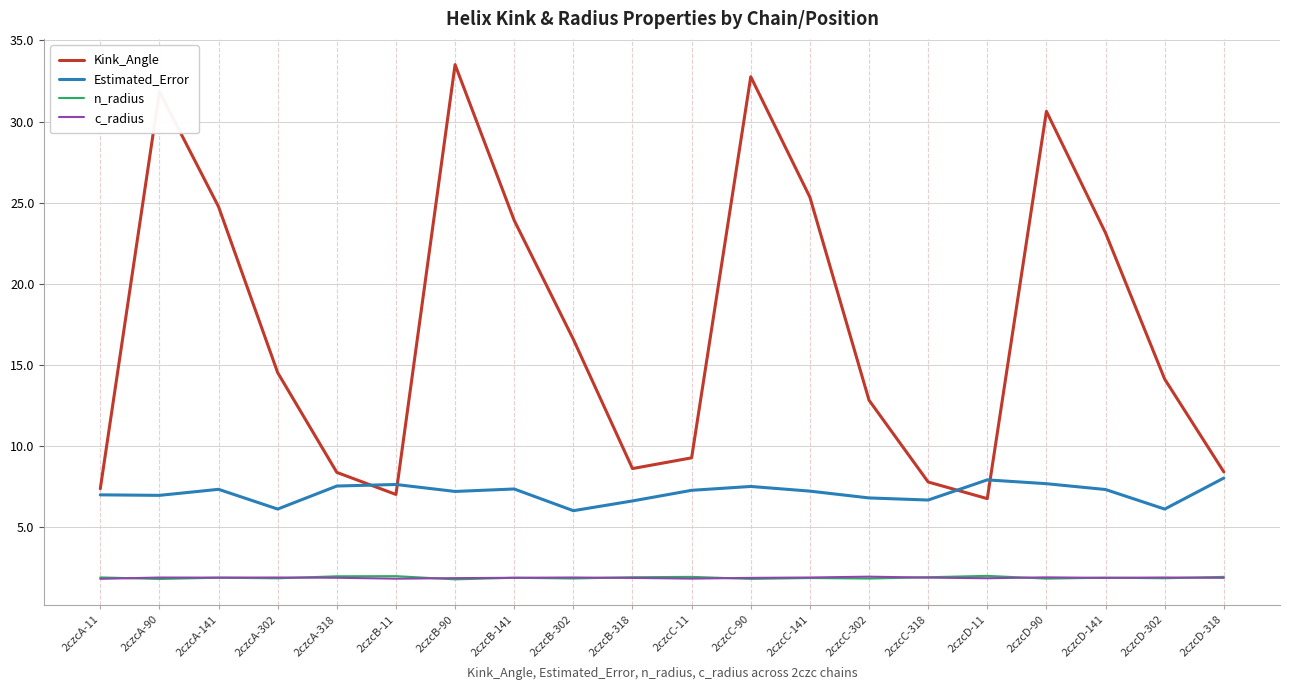

Which series has the widest spread of values?

Kink_Angle